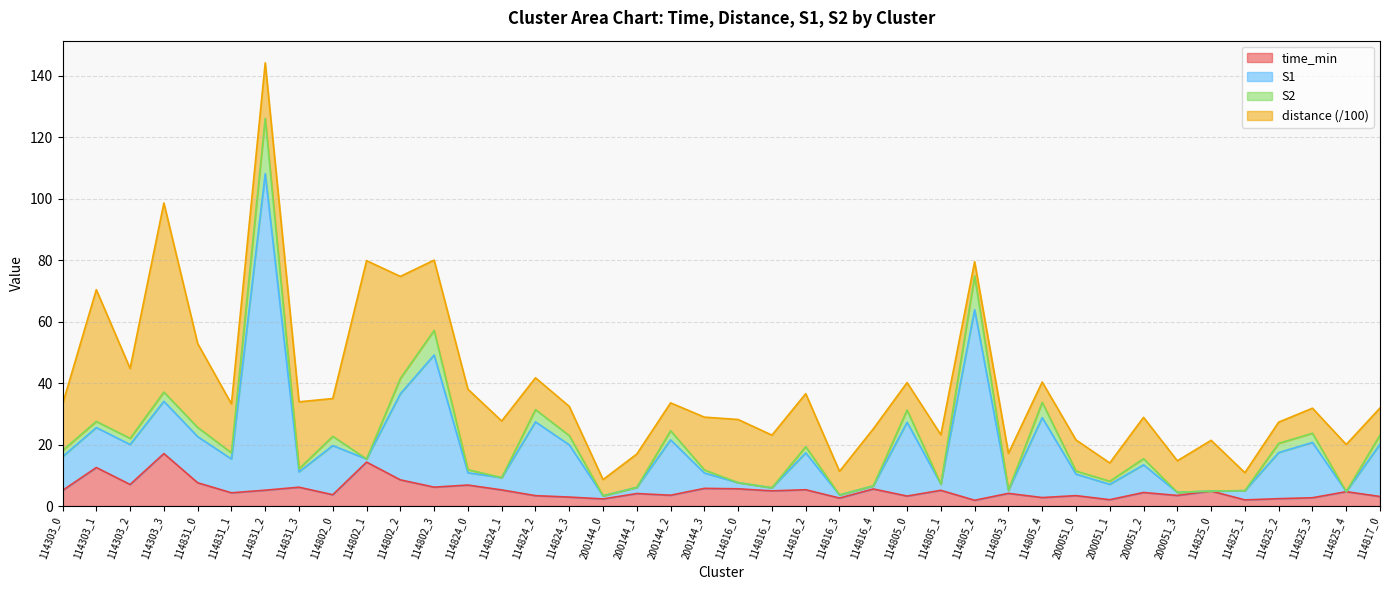

Which series has the largest range (max minus min)?

S1